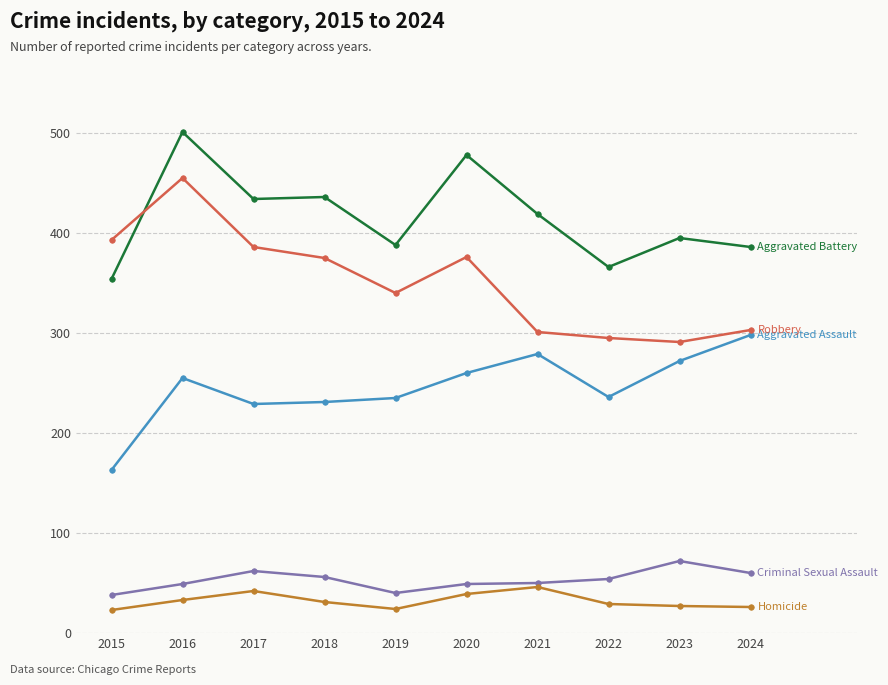

What is the minimum value shown in the chart?

23